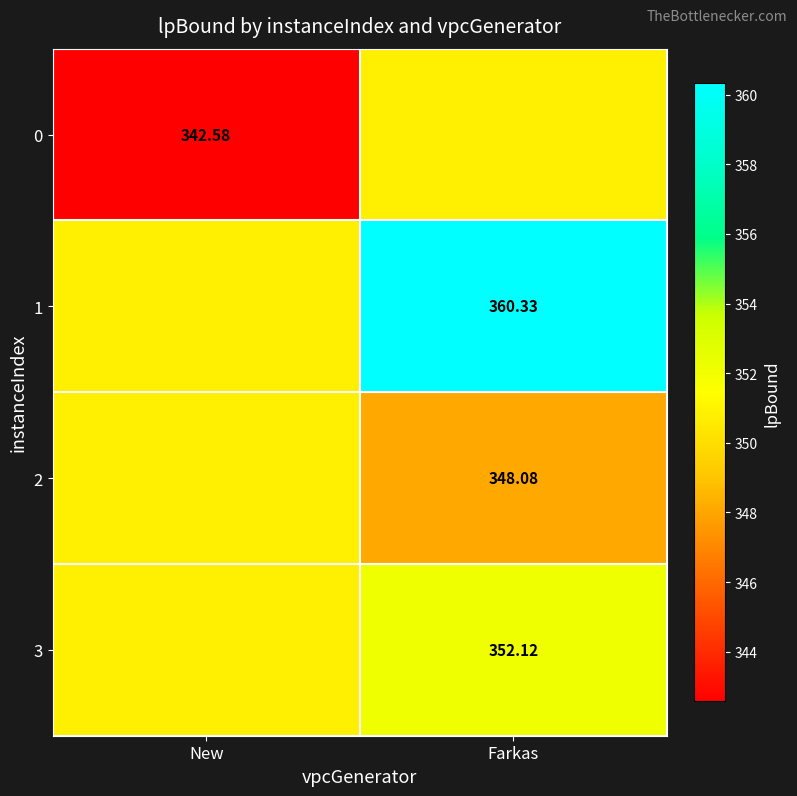

How many data points in 1 are less than 360?

1